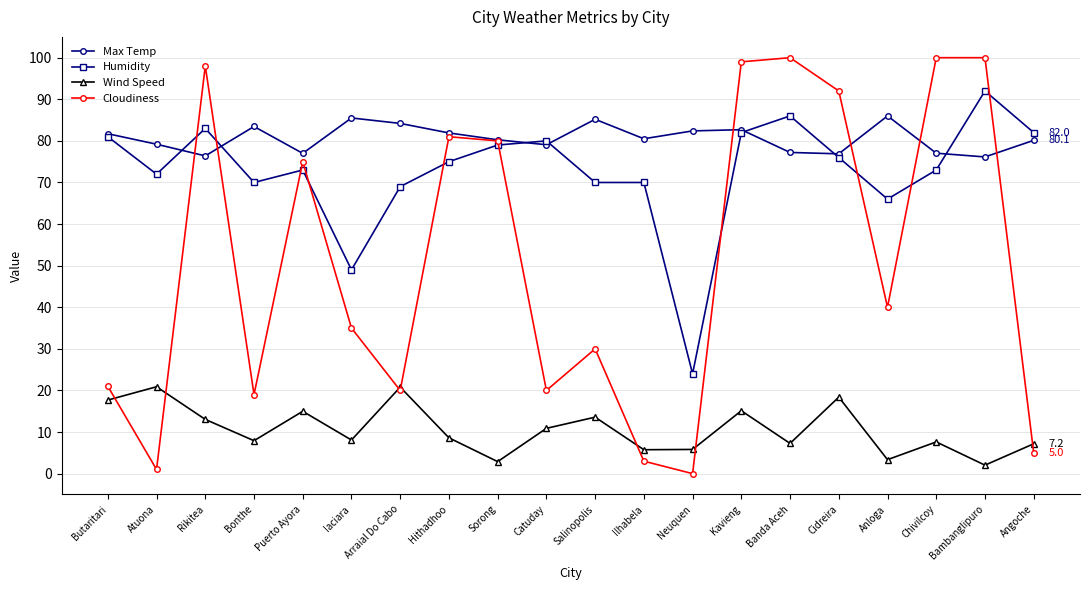

True or false: Wind Speed and Humidity intersect in this chart.

False